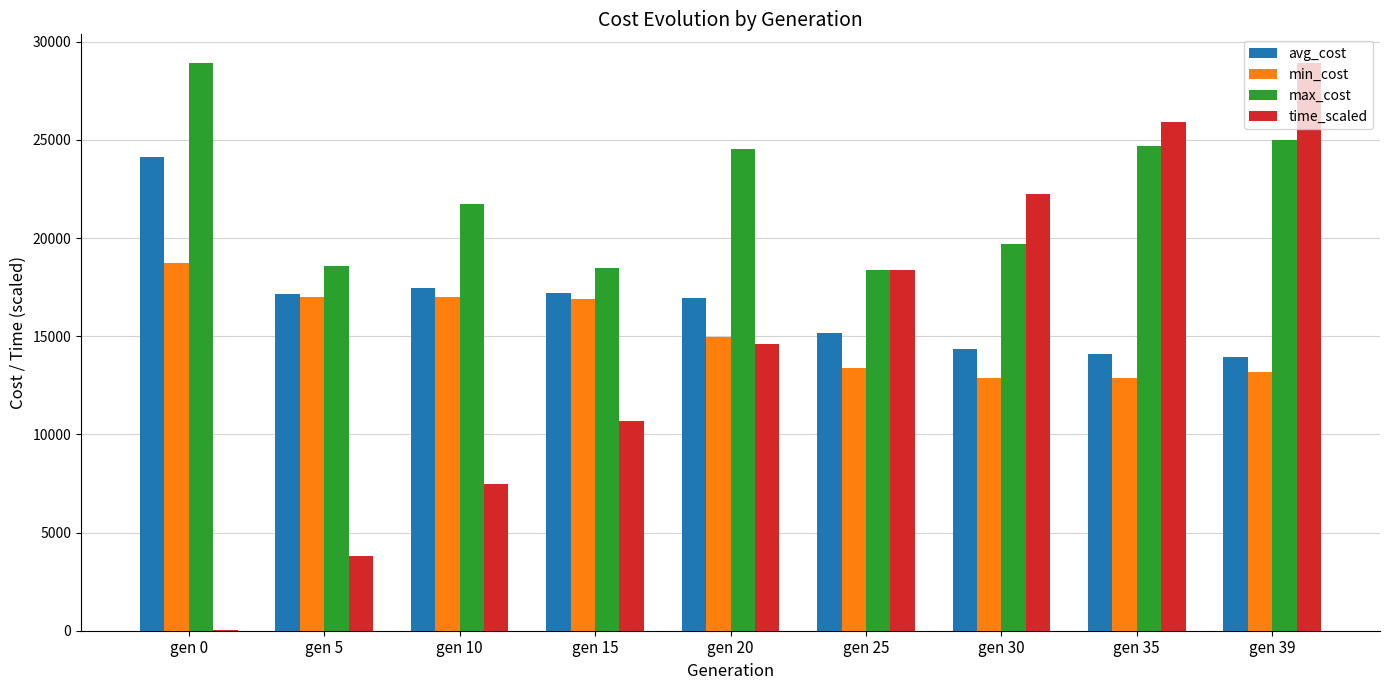

What is the sum of the max_cost values at gen 39 and gen 30?

44705.0